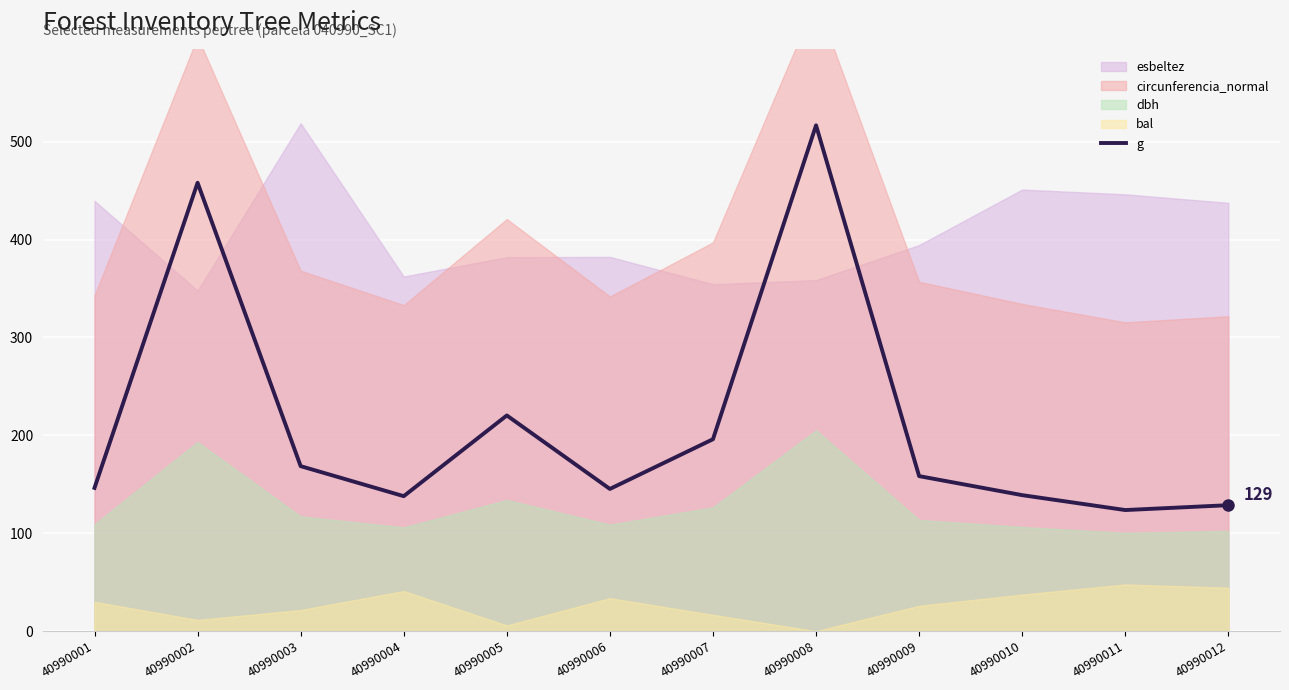

List the labels in order of value, smallest first.

40990011, 40990012, 40990004, 40990010, 40990006, 40990001, 40990009, 40990003, 40990007, 40990005, 40990002, 40990008